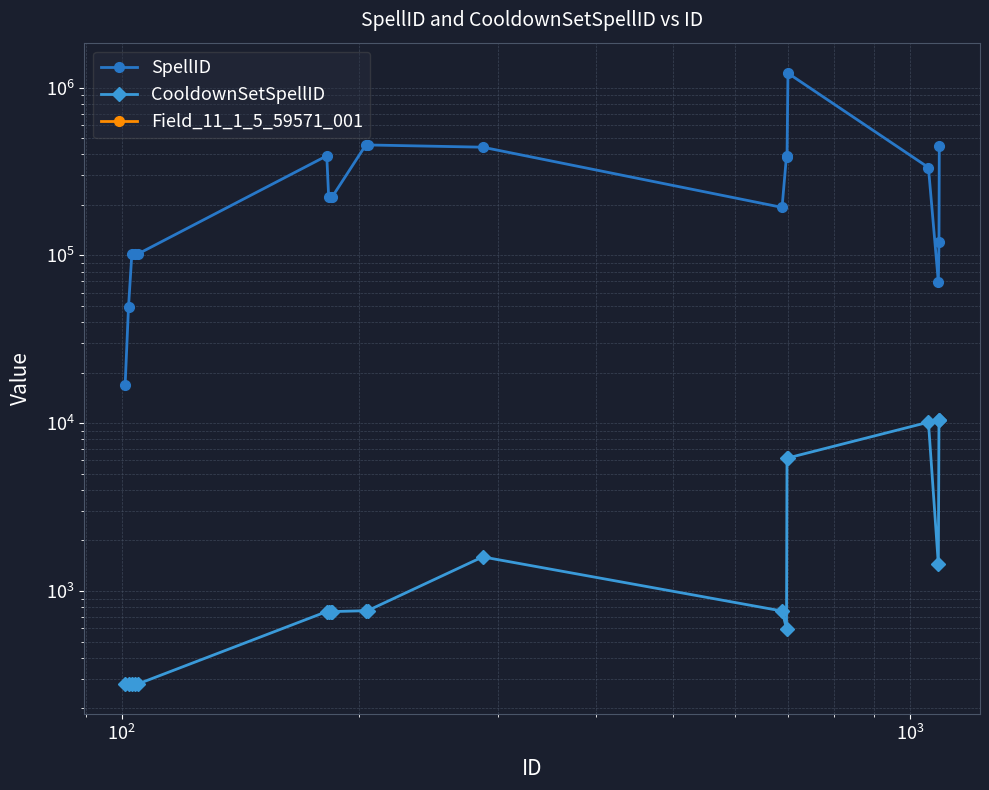

Is the value of CooldownSetSpellID at 12 greater than the value of SpellID at 16?

No